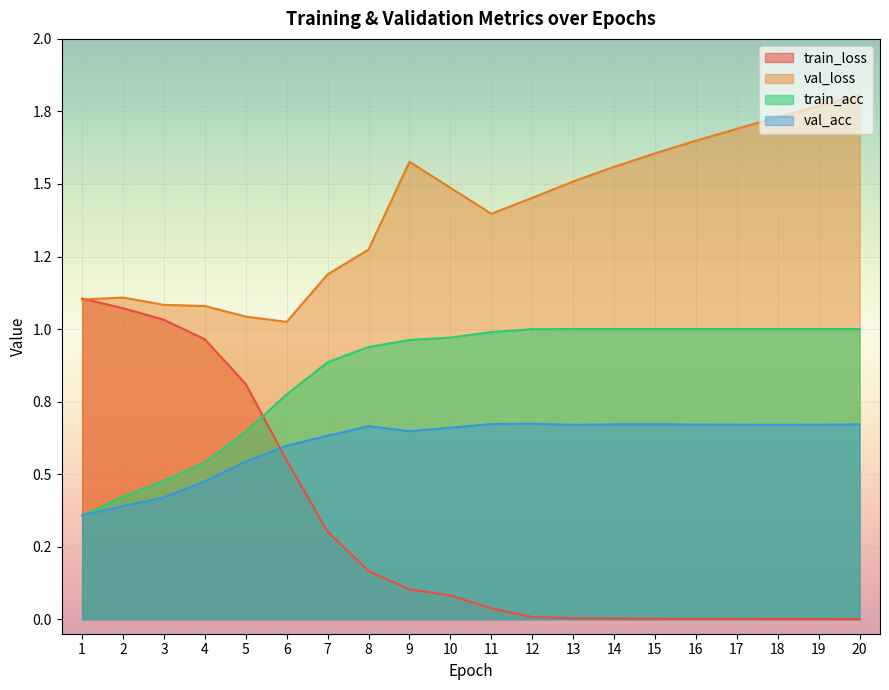

Rank the series by their average value, from lowest to highest.

train_loss, val_acc, train_acc, val_loss